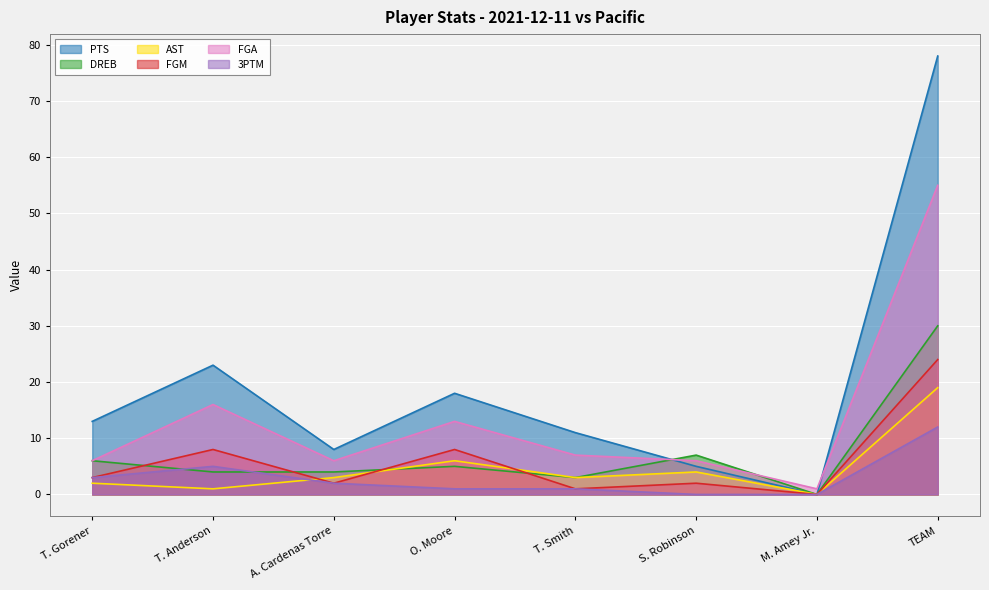

What is the maximum value for FGA?

55